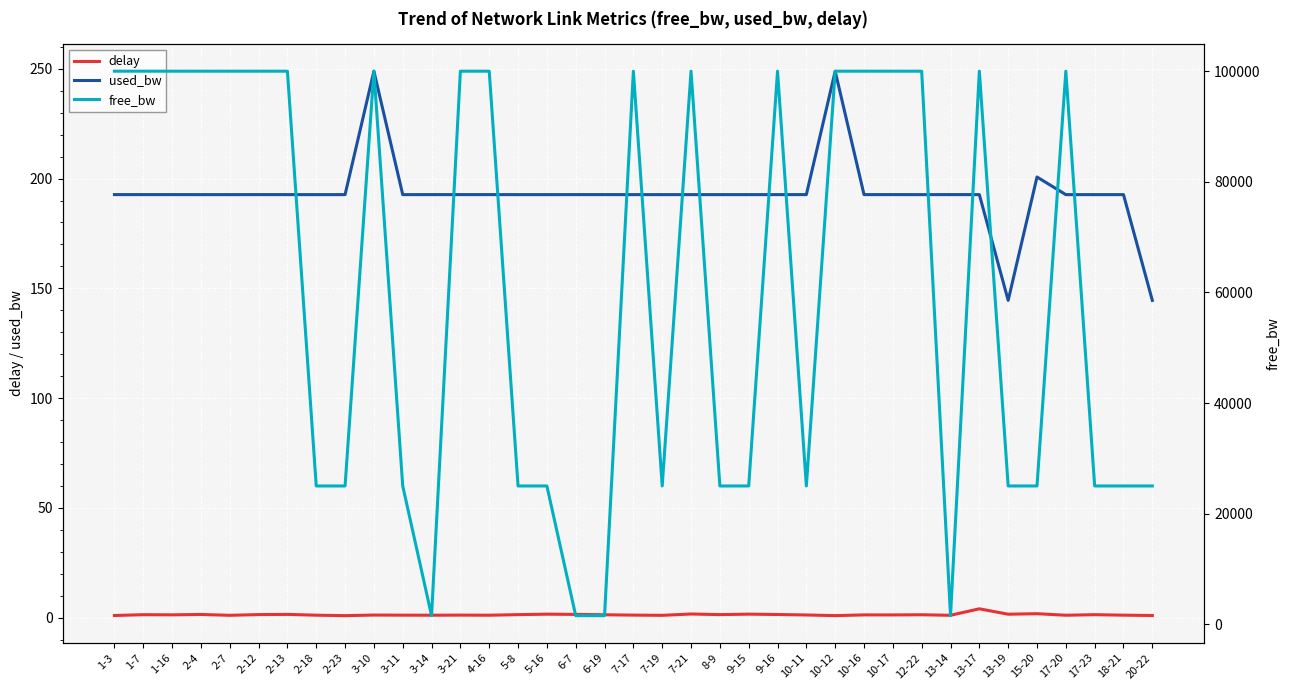

Rank the series at 5-8 from highest to lowest value.

free_bw, used_bw, delay